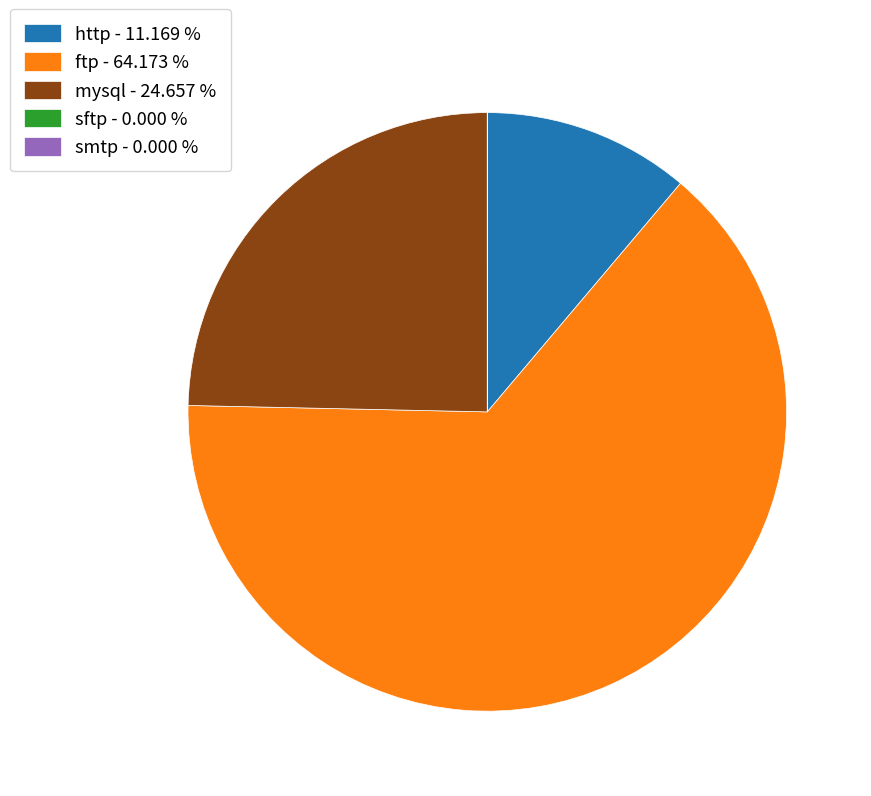

Is there a majority slice in this chart?

Yes